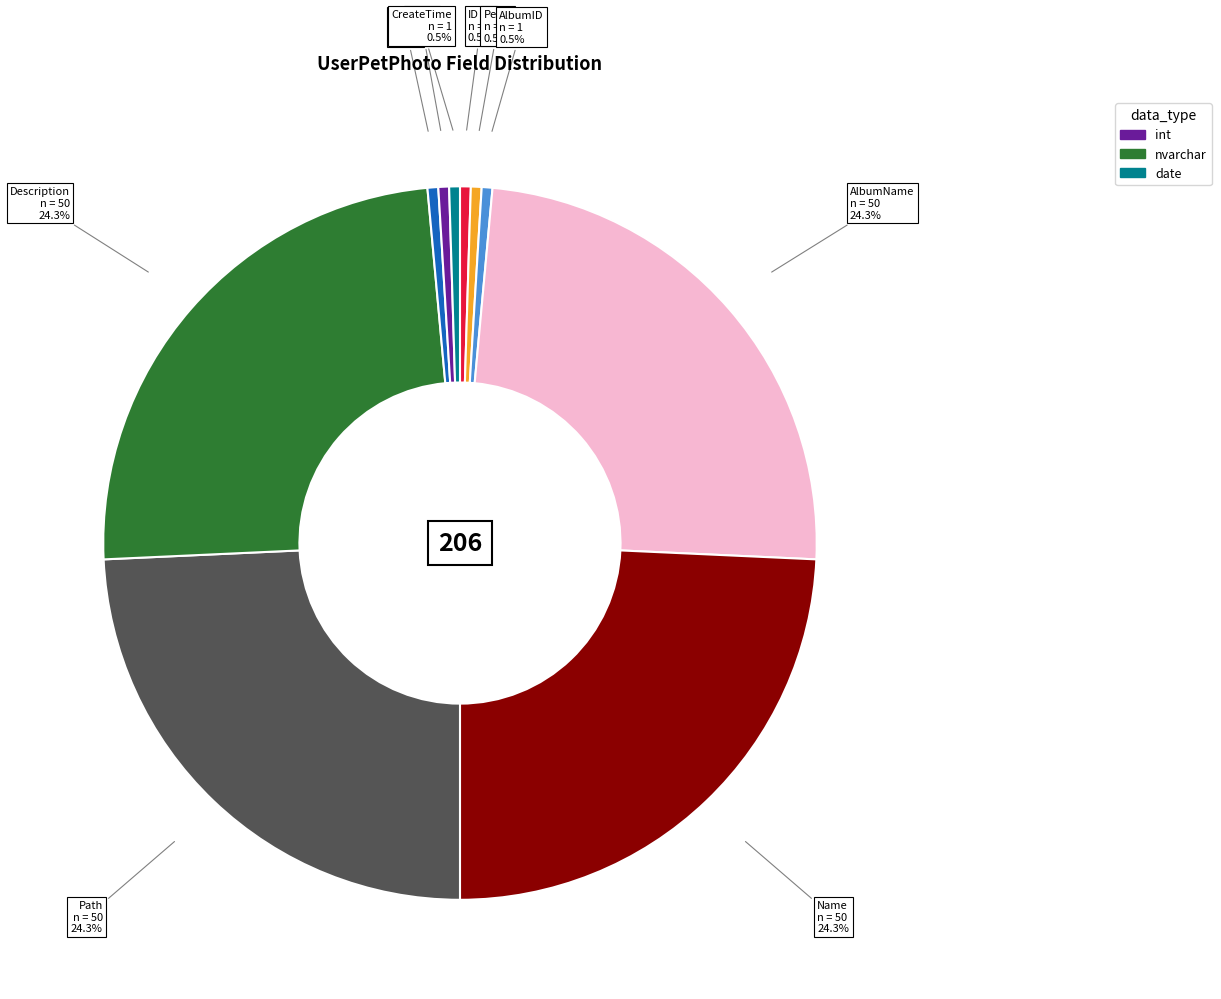

Is there any slice that represents more than half of the pie?

No